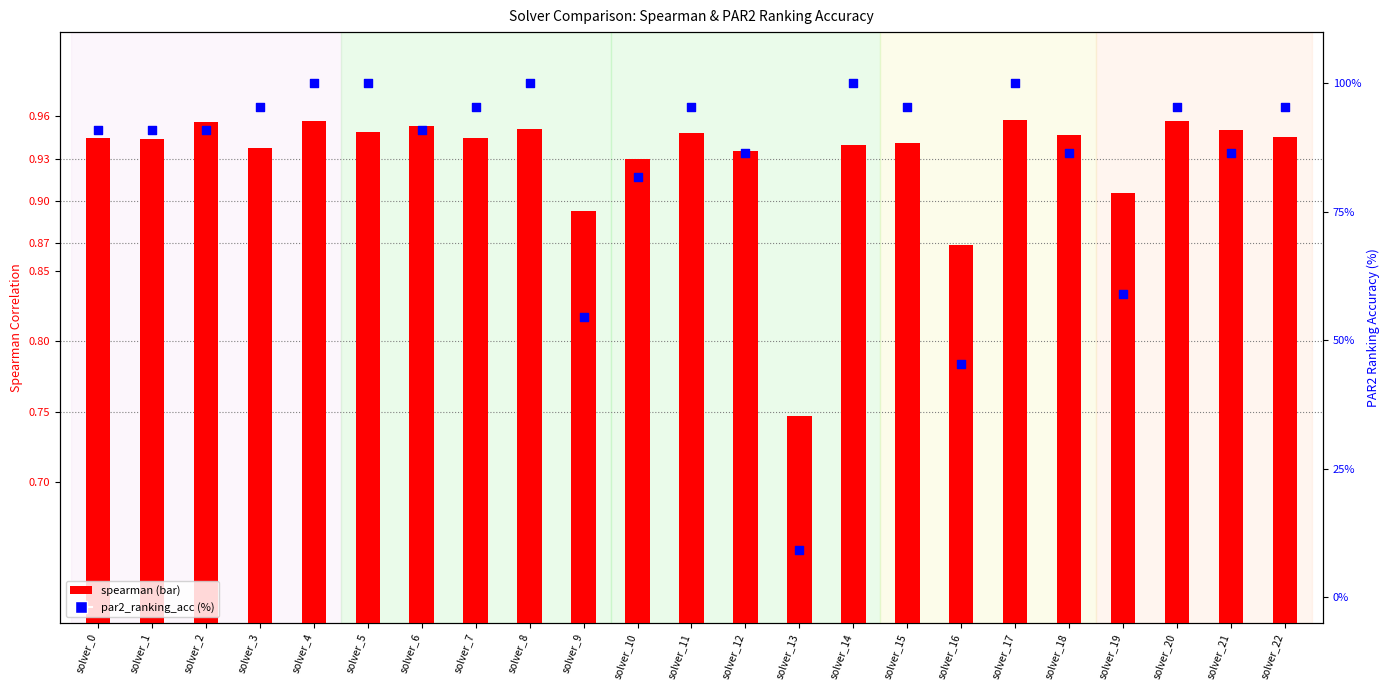

Which series has the widest spread of Y values?

par2_ranking_acc